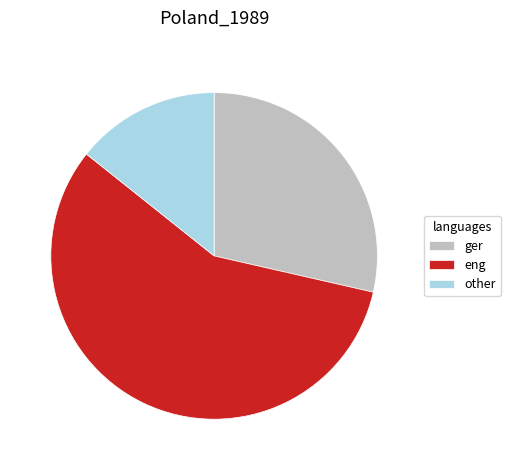

Do ger and eng together represent more than half of the pie?

Yes